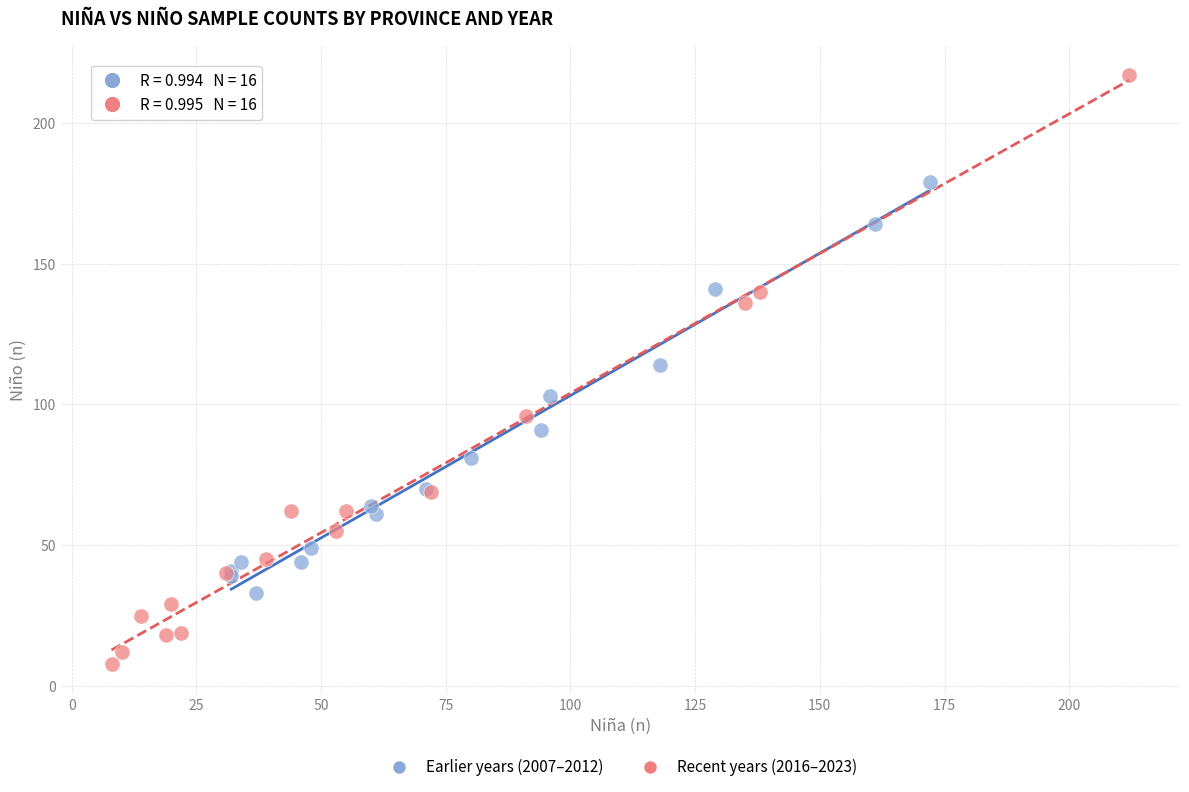

Which series reaches the maximum Y coordinate?

Recent years (2016–2023)